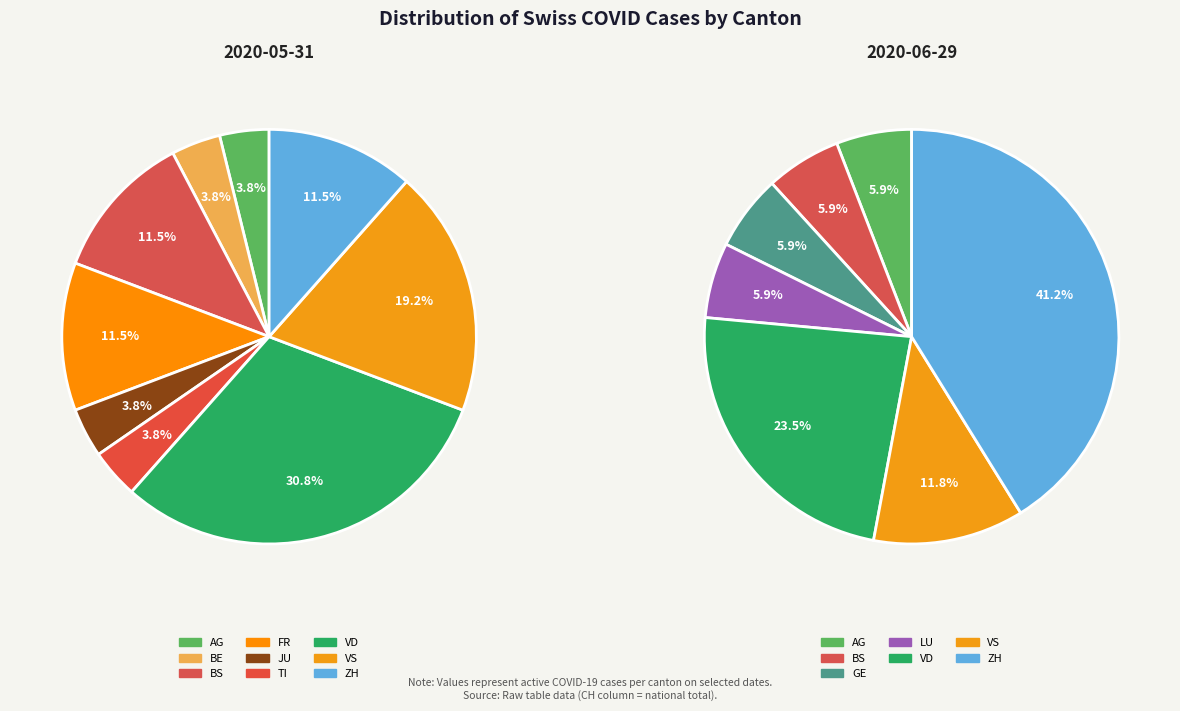

Combined, what portion of the pie is ZG and AG?

3.8%